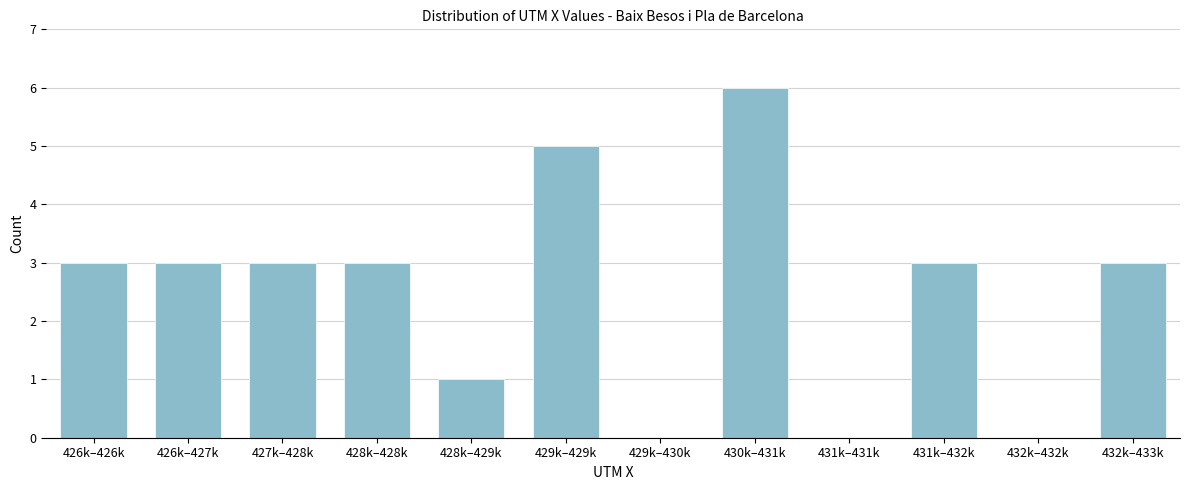

Reading left to right, transcribe all the data shown in this chart.

426k–426k=3	426k–427k=3	427k–428k=3	428k–428k=3	428k–429k=1	429k–429k=5	429k–430k=0	430k–431k=6	431k–431k=0	431k–432k=3	432k–432k=0	432k–433k=3